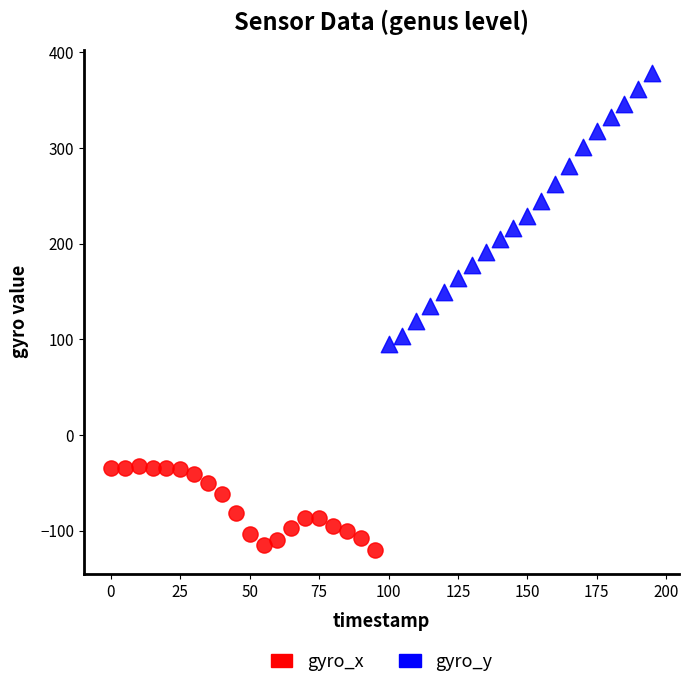

What are all the series names shown in the legend?

gyro_x, gyro_y